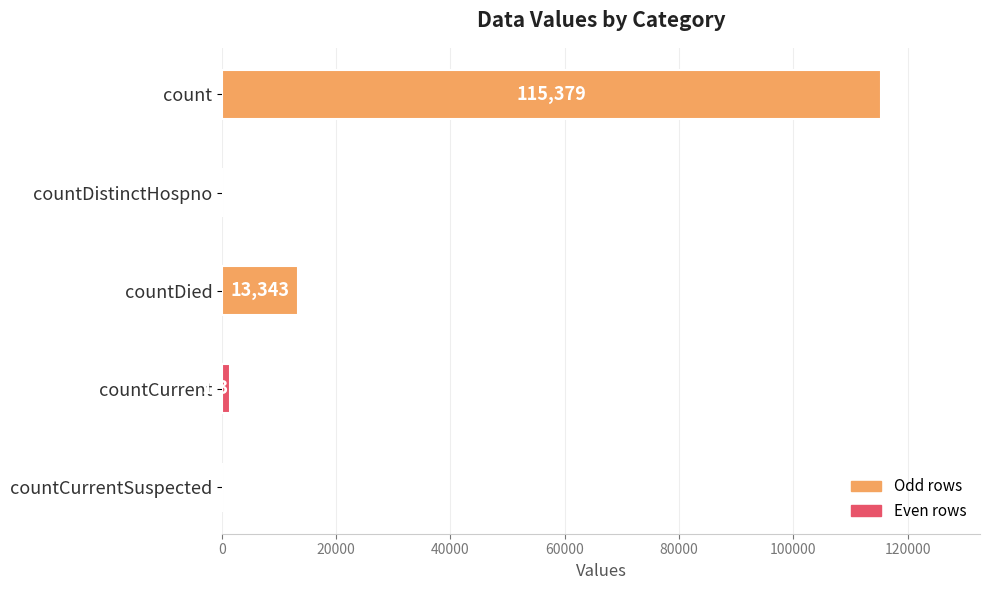

Reading top to bottom, transcribe all the data shown in this chart.

count=115379	countDistinctHospno=0	countDied=13343	countCurrent=1383	countCurrentSuspected=0